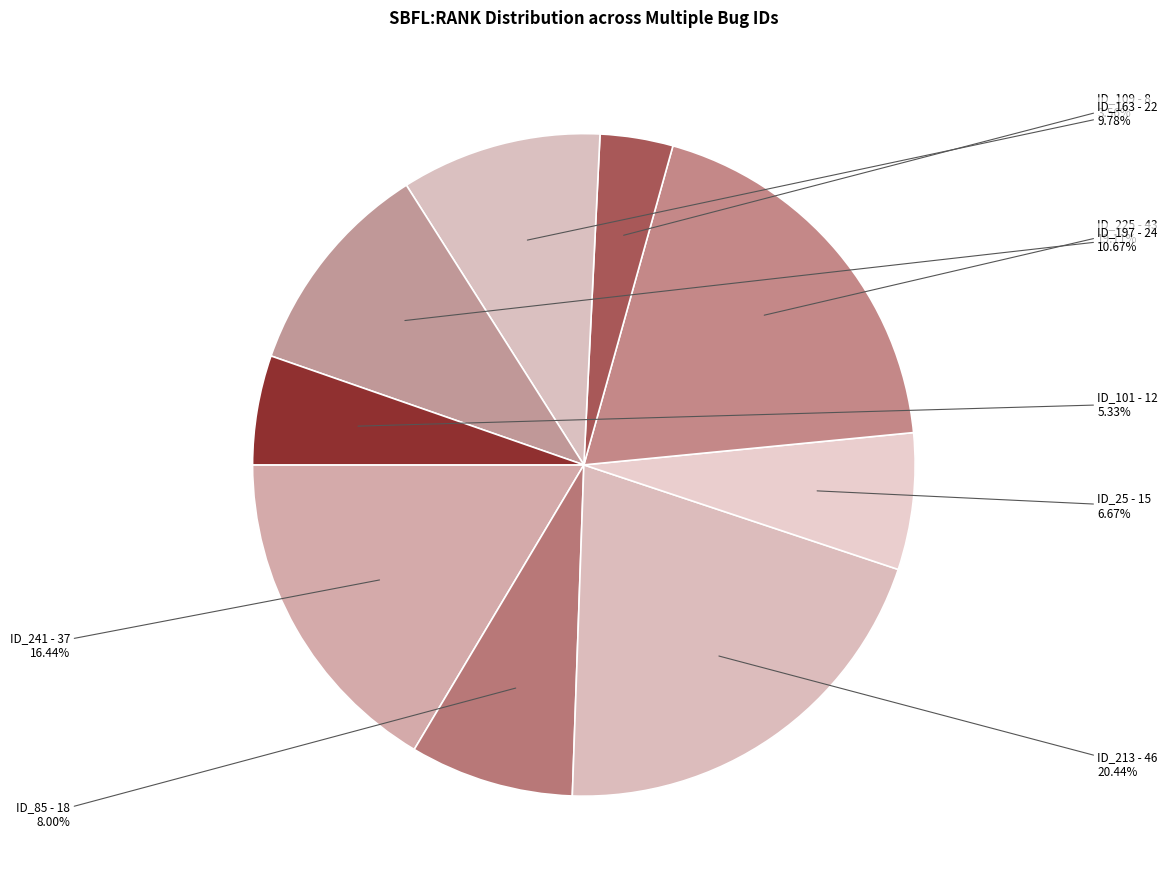

Rank the categories by value from lowest to highest.

ID_109, ID_101, ID_25, ID_85, ID_163, ID_197, ID_241, ID_225, ID_213